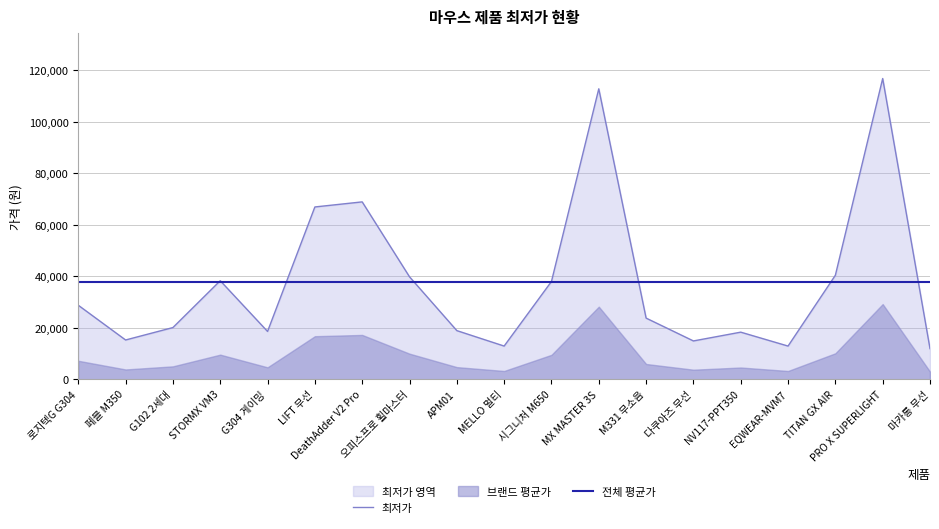

What is the label of the 17th point from the right?

G102 2세대